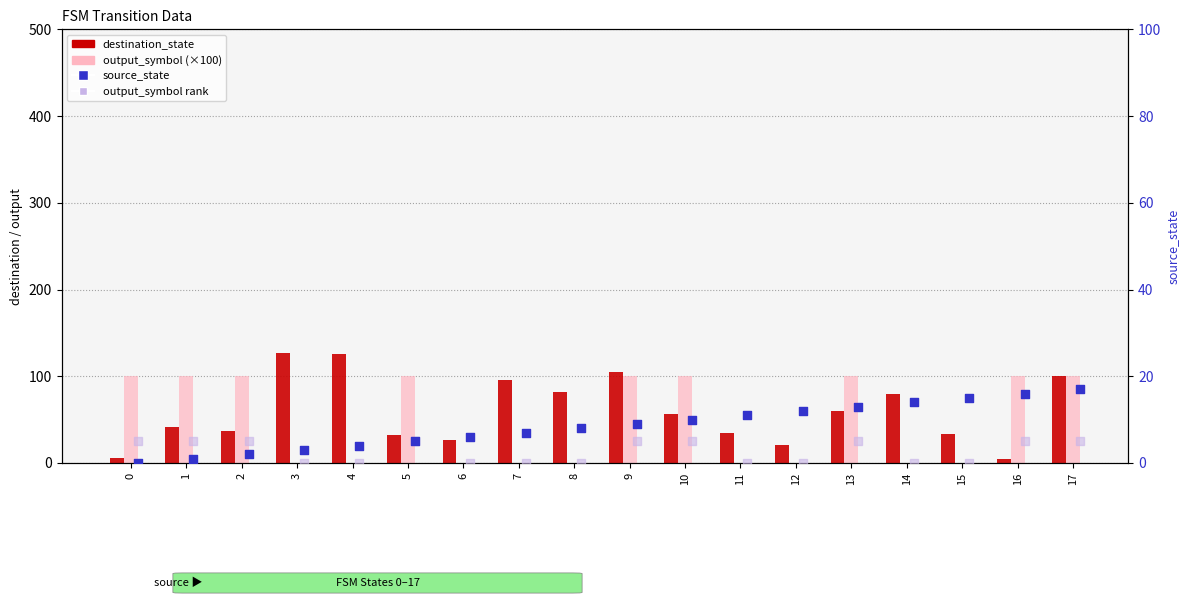

At which category is the sum across all series the highest?

17